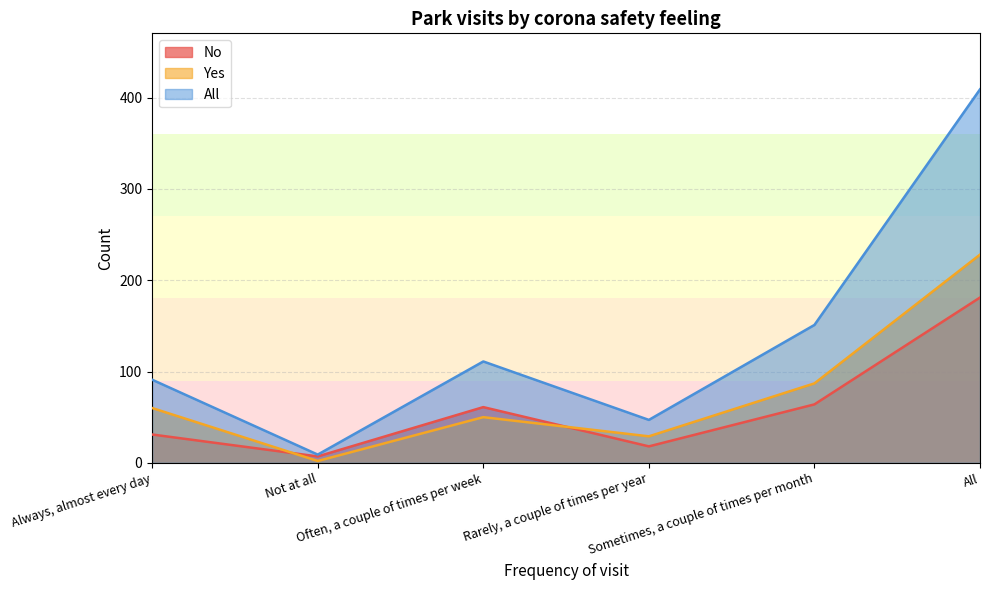

How many interior local valleys does the Yes series have?

2